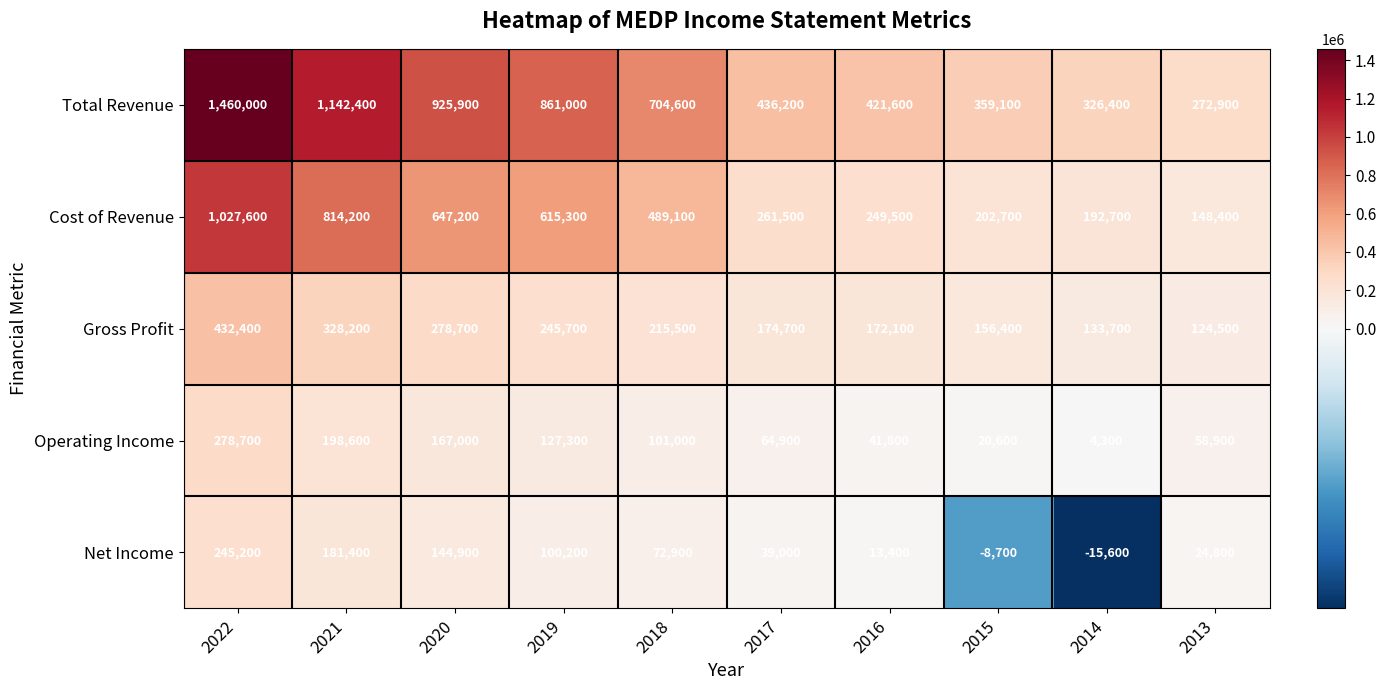

The Operating Income series shows 64900 at 2017. True or false?

True